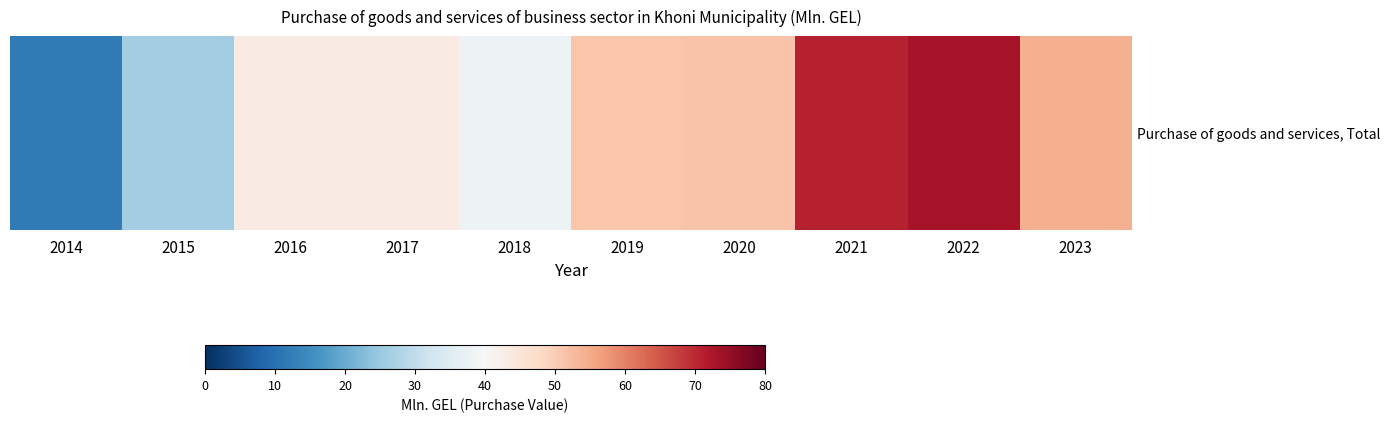

Rank the categories by value from highest to lowest.

2022, 2021, 2023, 2020, 2019, 2016, 2017, 2018, 2015, 2014